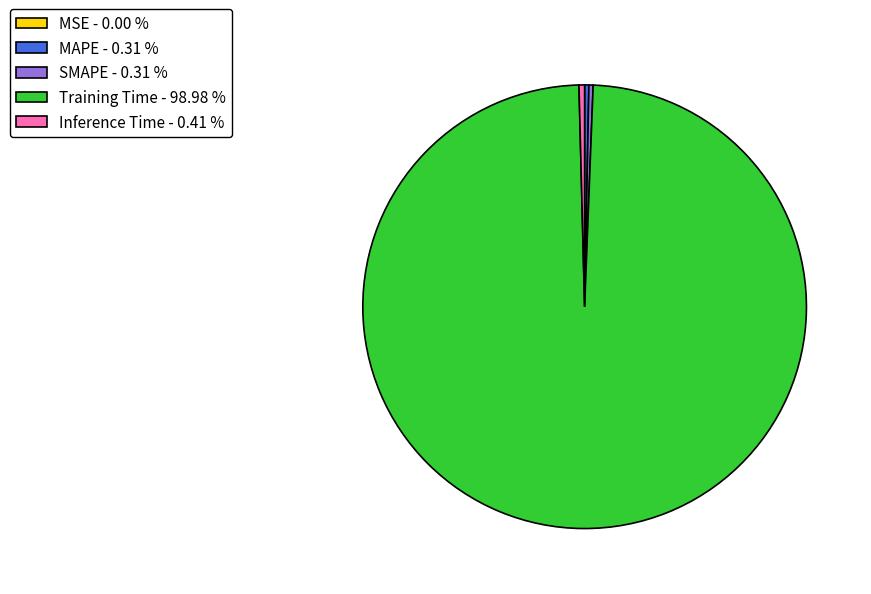

Which has a higher value, Training Time or Inference Time?

Training Time